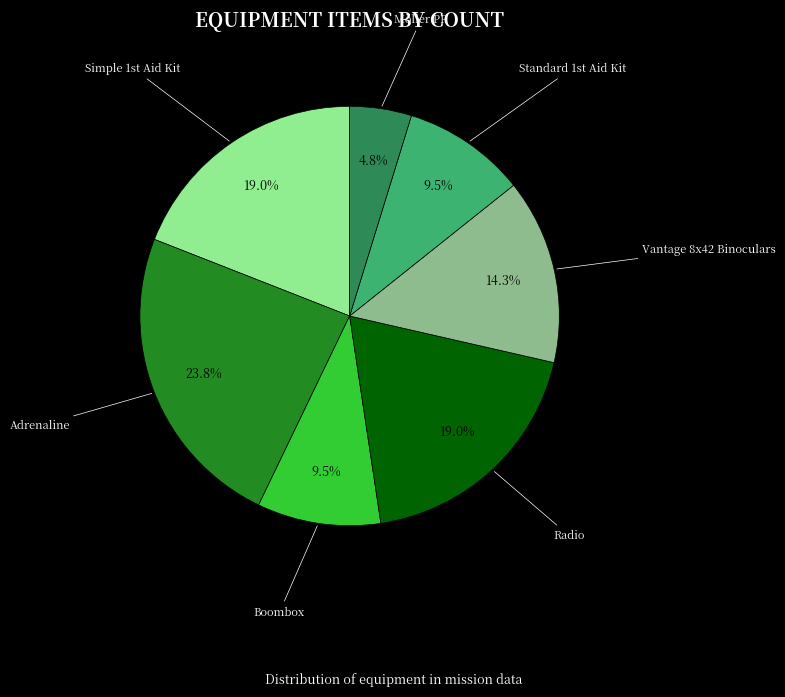

Is it true that Adrenaline is 24% of the pie?

True